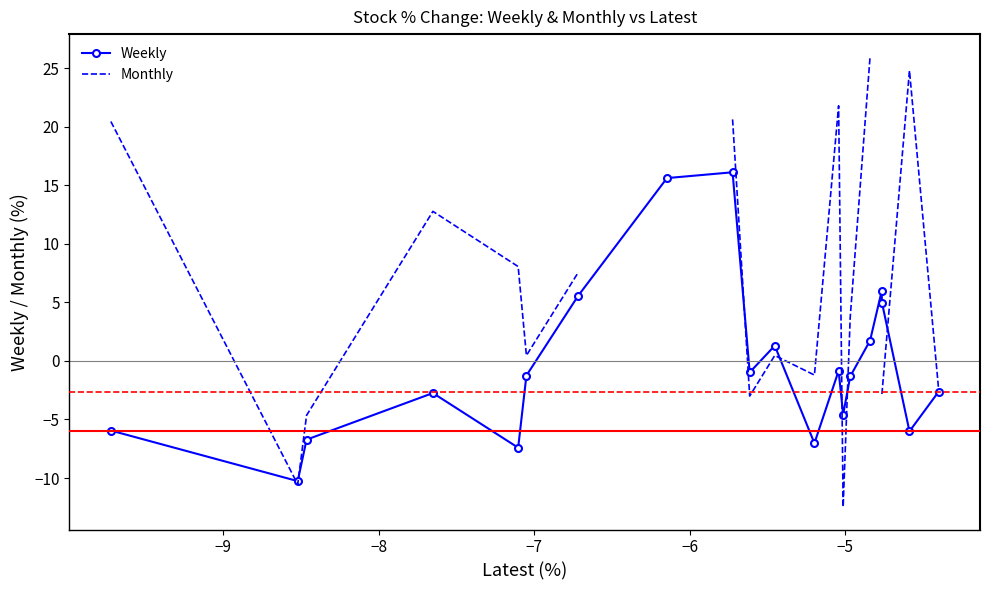

How many interior local valleys does the Weekly series have?

6